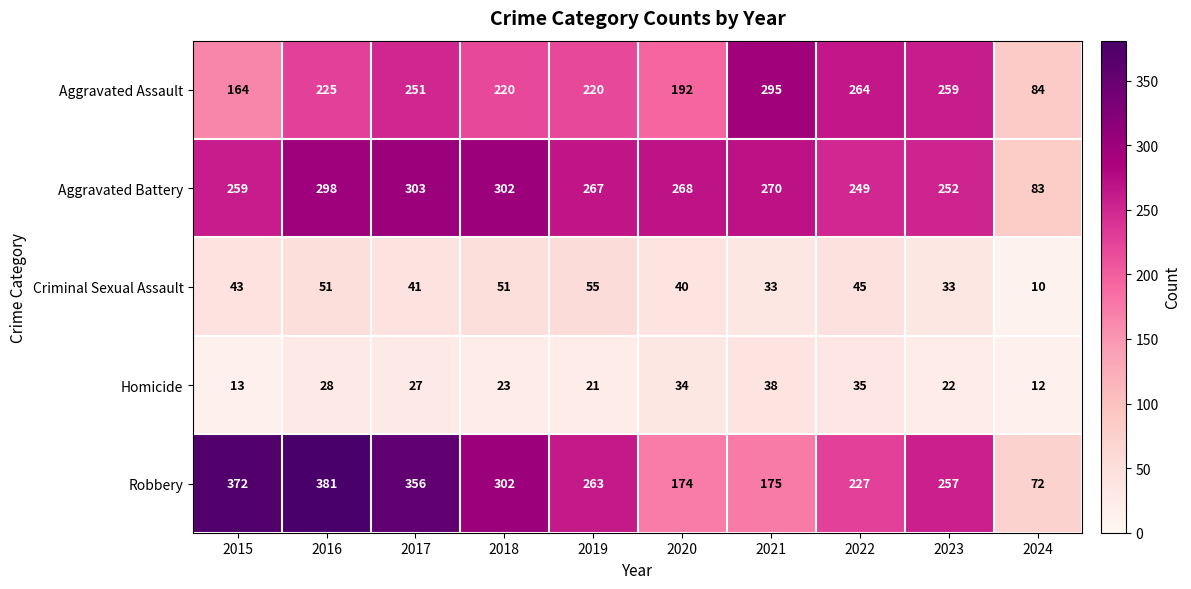

Which series changed the most between 2016 and 2024?

Robbery